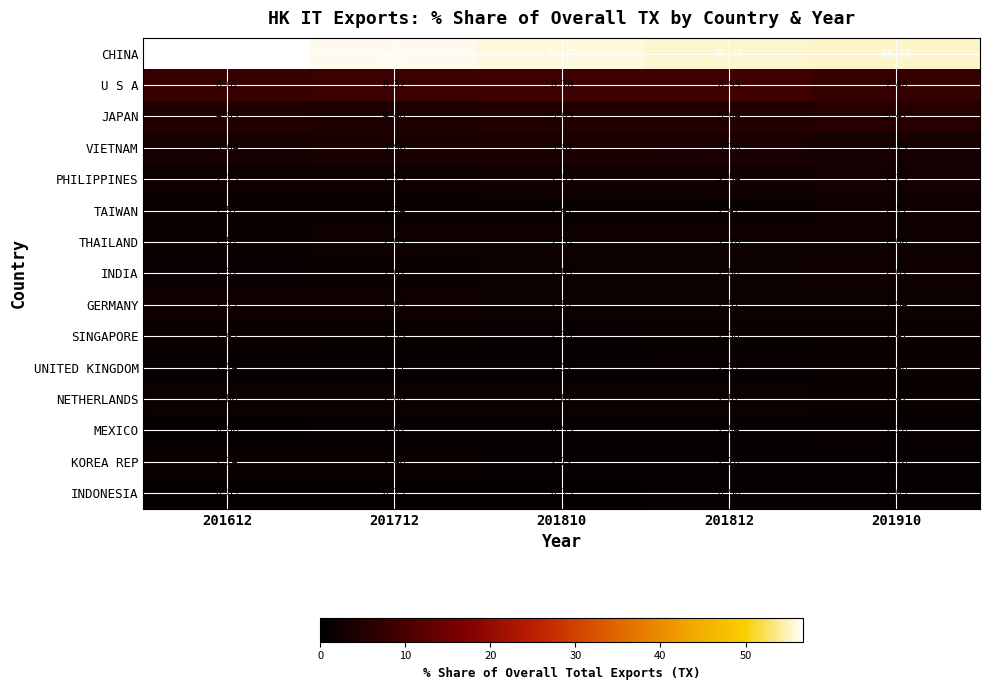

Rank the series by their maximum value, from highest to lowest.

CHINA, U S A, JAPAN, VIETNAM, PHILIPPINES, THAILAND, GERMANY, TAIWAN, INDIA, NETHERLANDS, KOREA REP, SINGAPORE, UNITED KINGDOM, MEXICO, INDONESIA